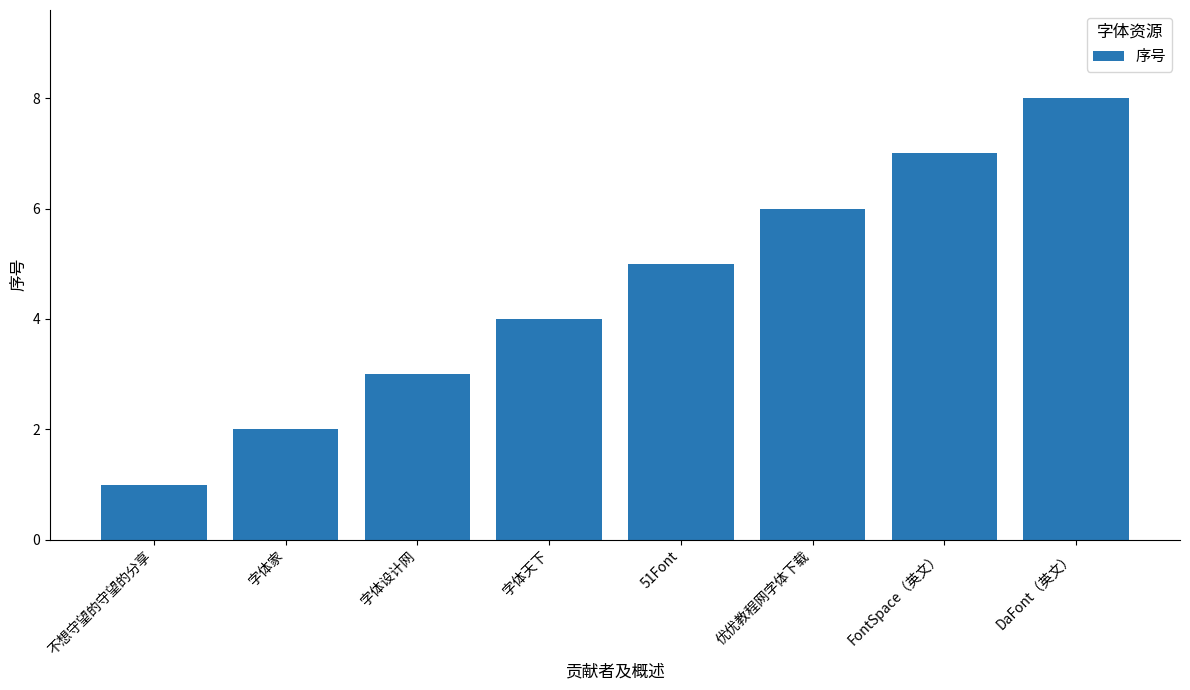

Reading right to left, what are all the values shown in this chart?

8	7	6	5	4	3	2	1